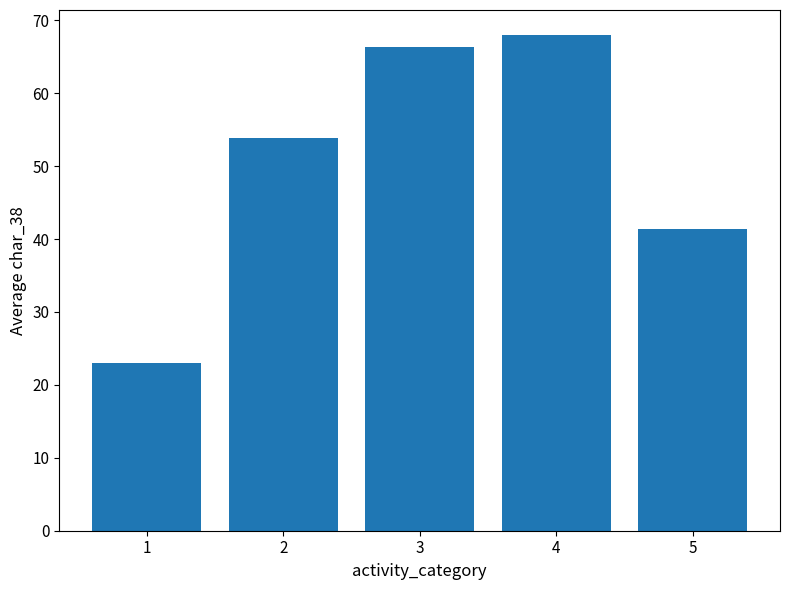

At which label is the value closest to 45?

5